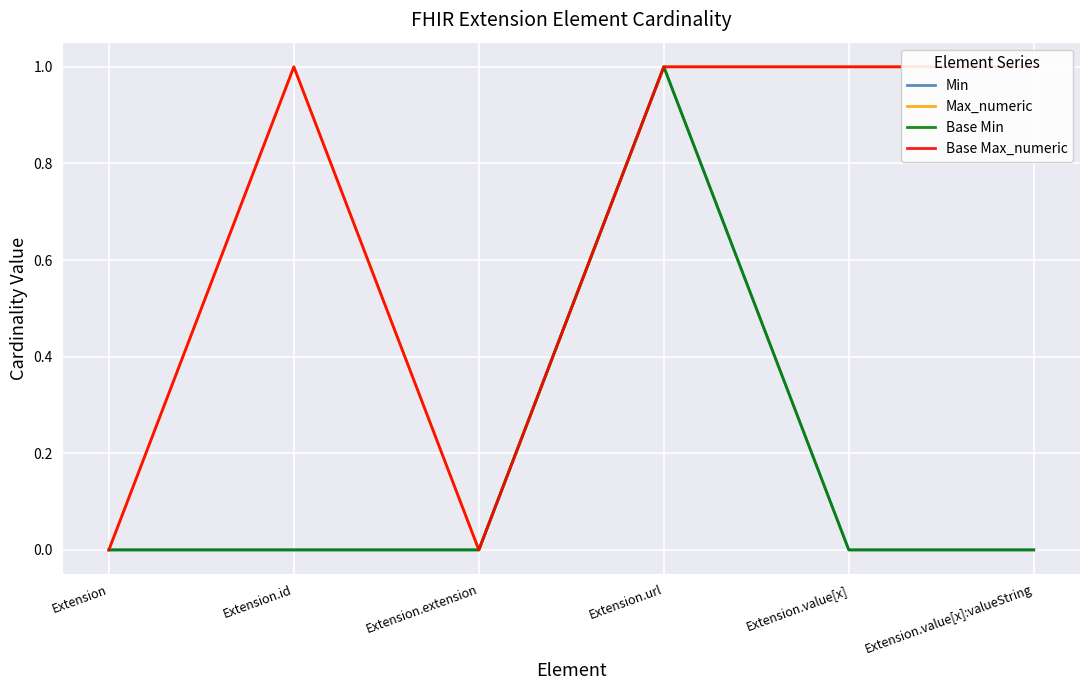

Count the Base Min values in the range 0 to 1.

6